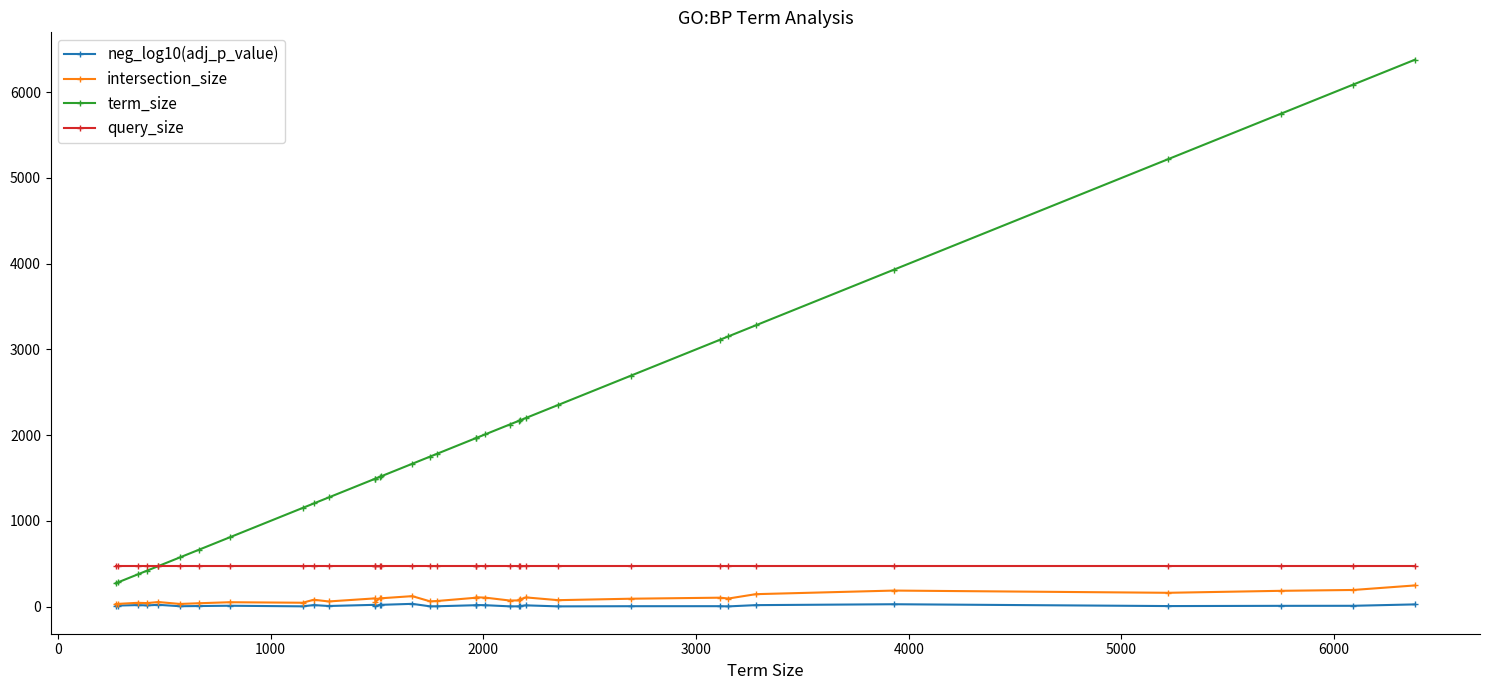

Which series has the widest spread of values?

term_size